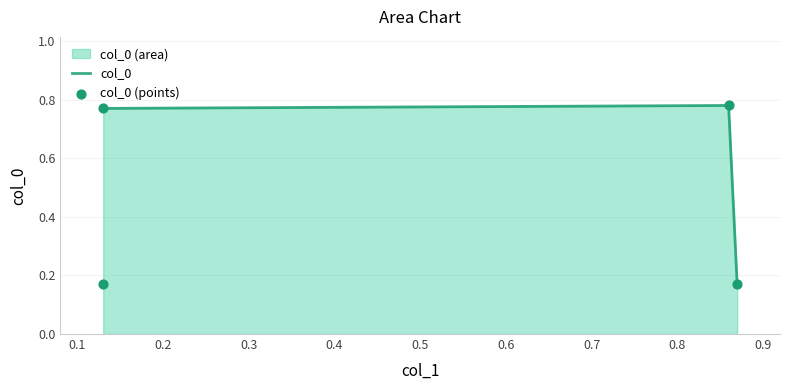

What is the change in value from 0.13 to 0.13?

+0.6